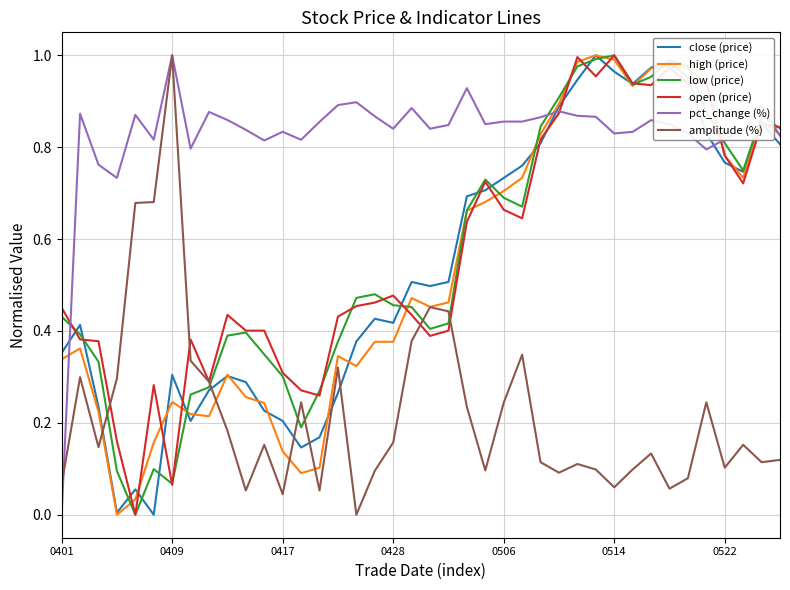

Which series has the largest total across all categories?

pct_change (%)